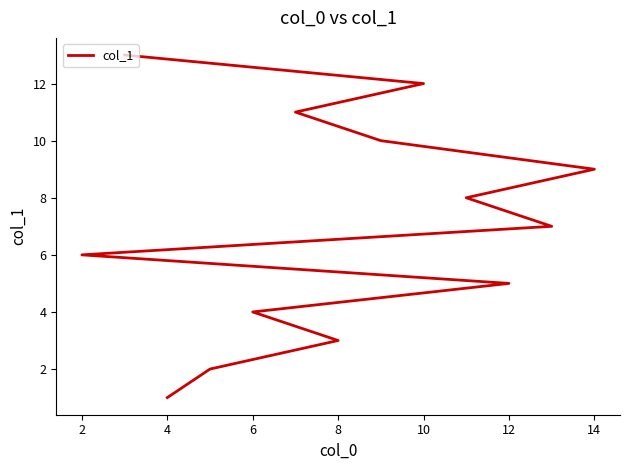

How many values exceed 7?

6